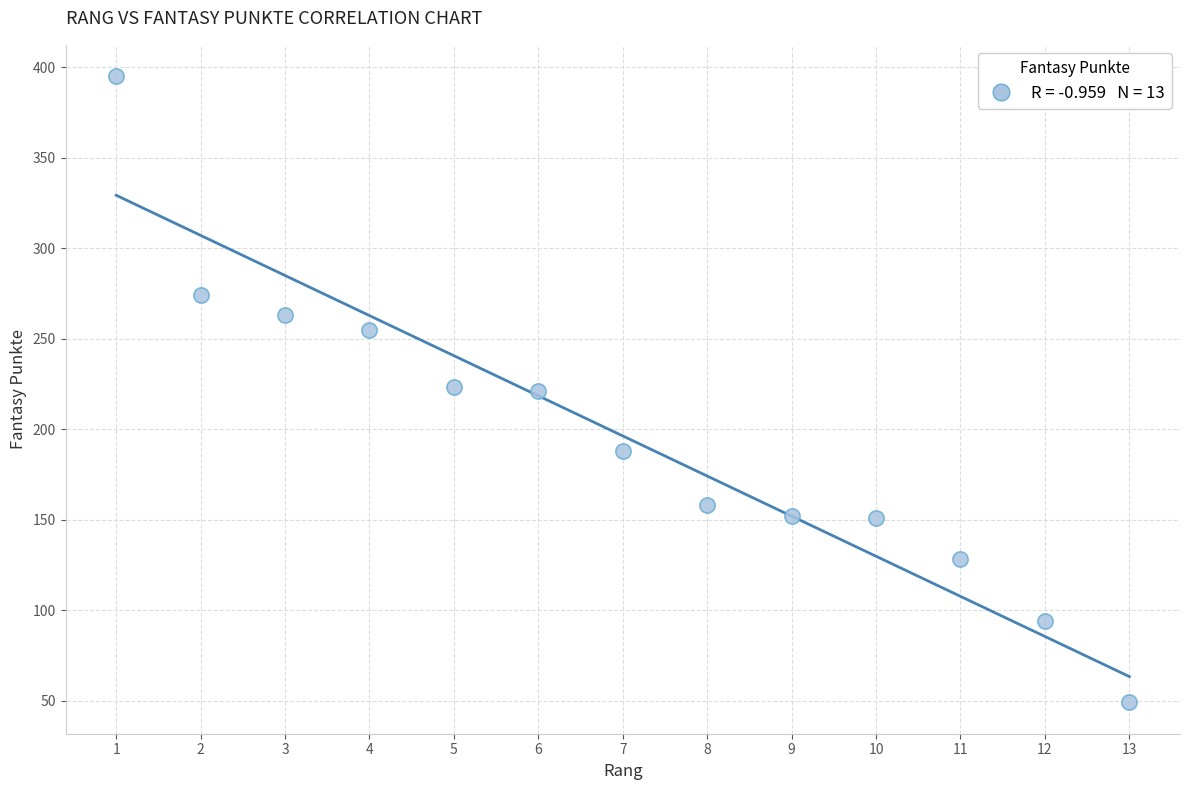

What is the range of Y values (max minus min)?

346